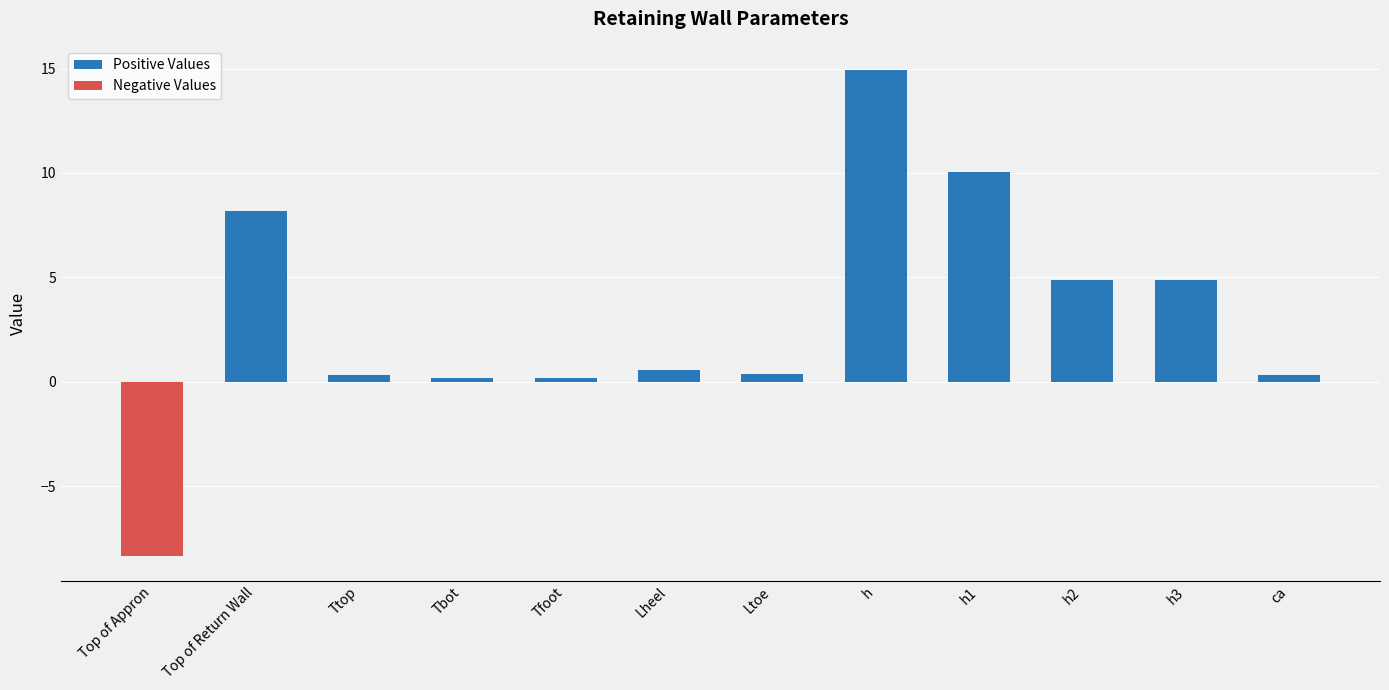

How many data points in Negative Values are less than 0?

1